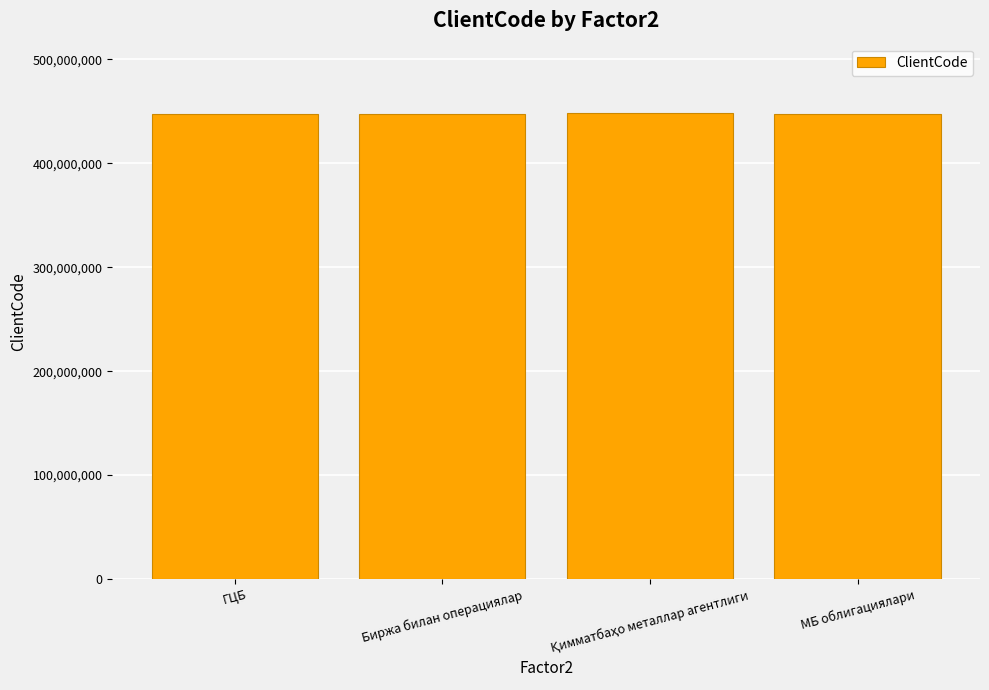

What is the value of the 1st bar from the left?

447893002